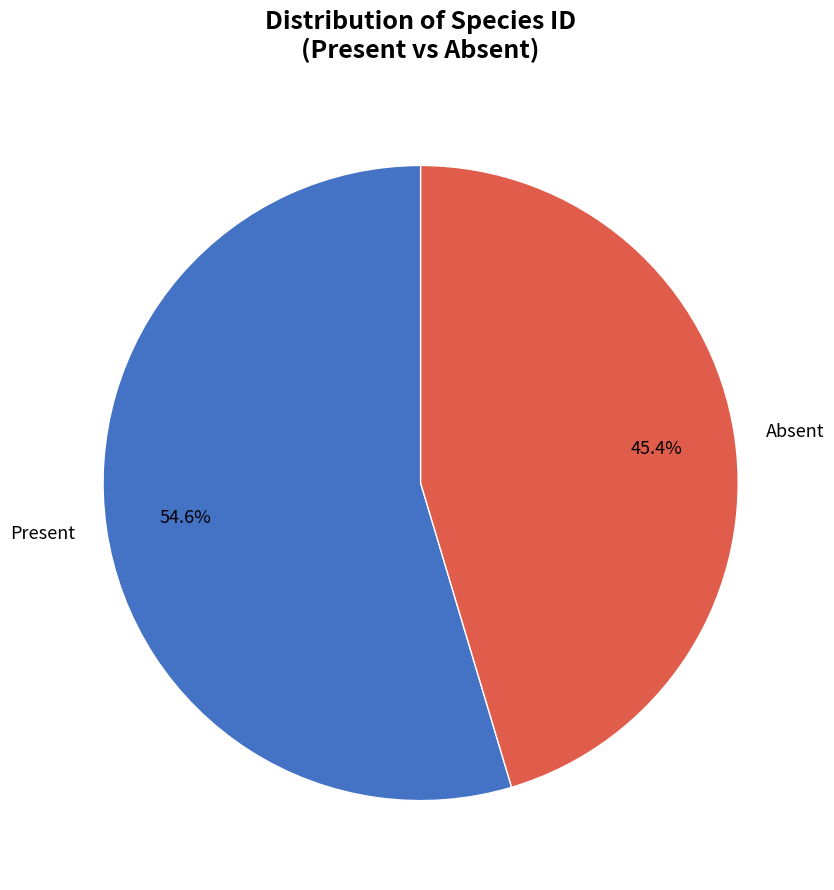

How many segments does this pie chart have?

2